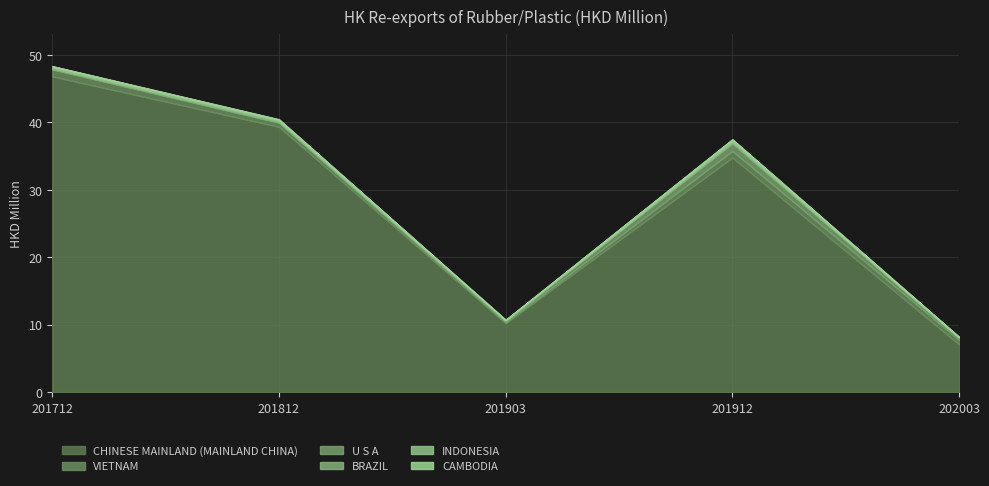

What is the difference between the maximum and minimum values in the CAMBODIA series?

0.1